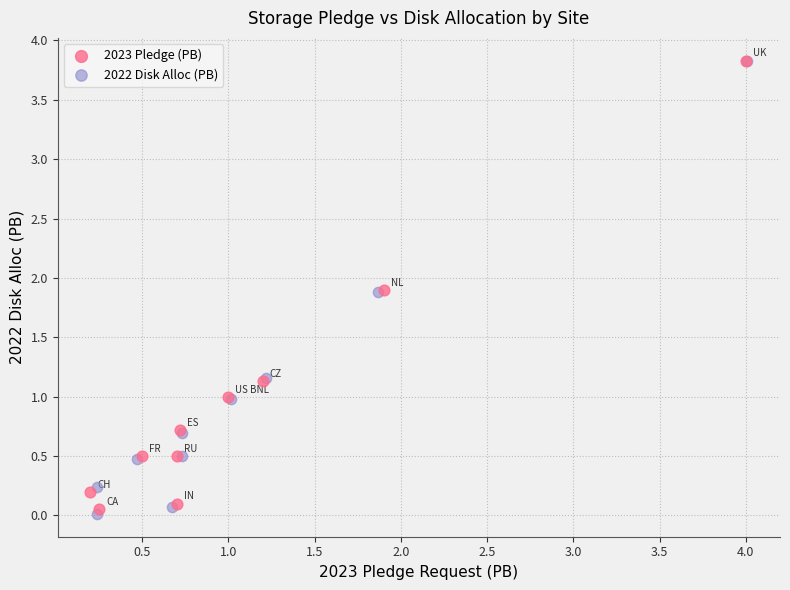

Which series has the largest Y range (max minus min)?

2022 Disk Alloc (PB)